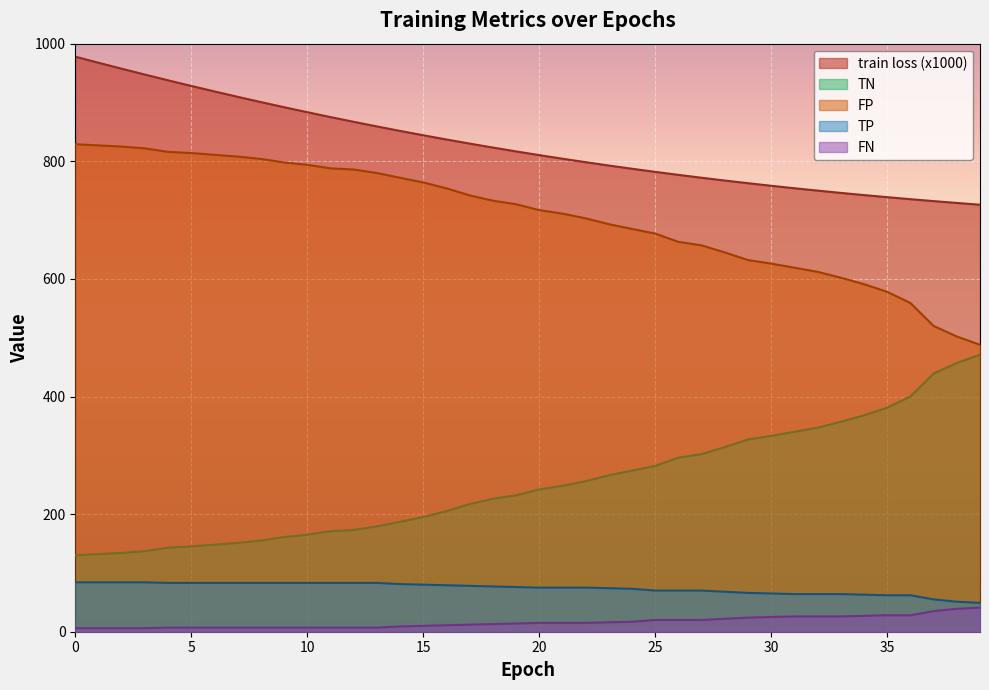

How many values in the TN series exceed 242?

19